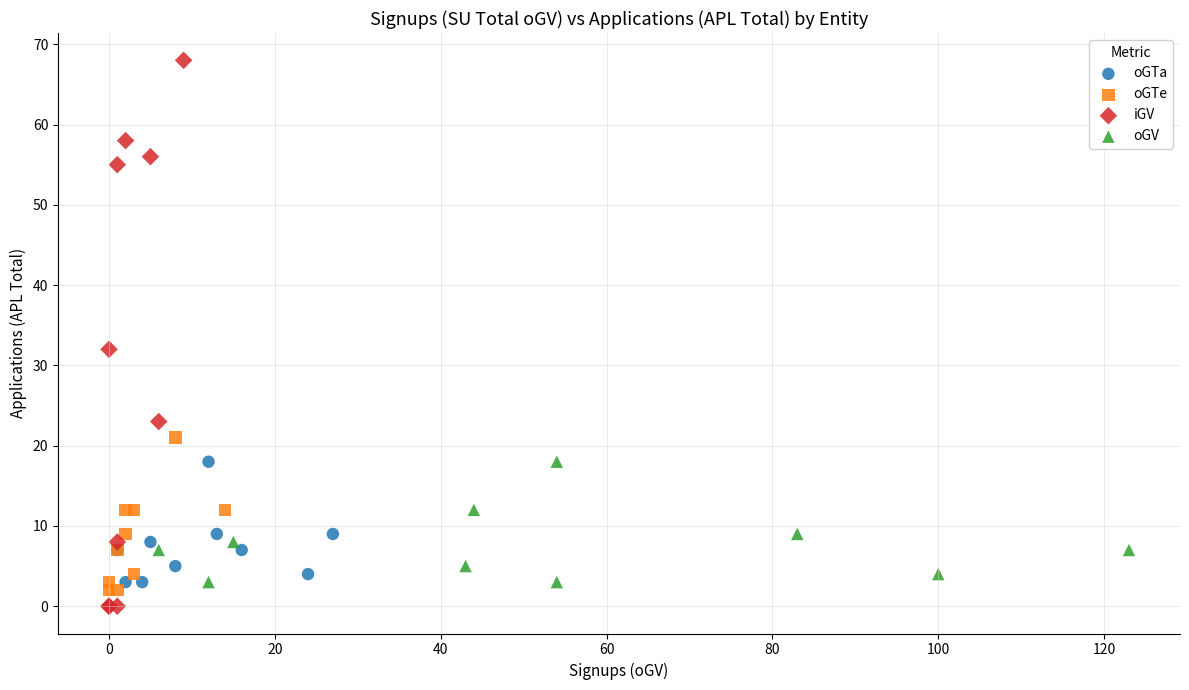

Which series contains the highest Y value?

iGV